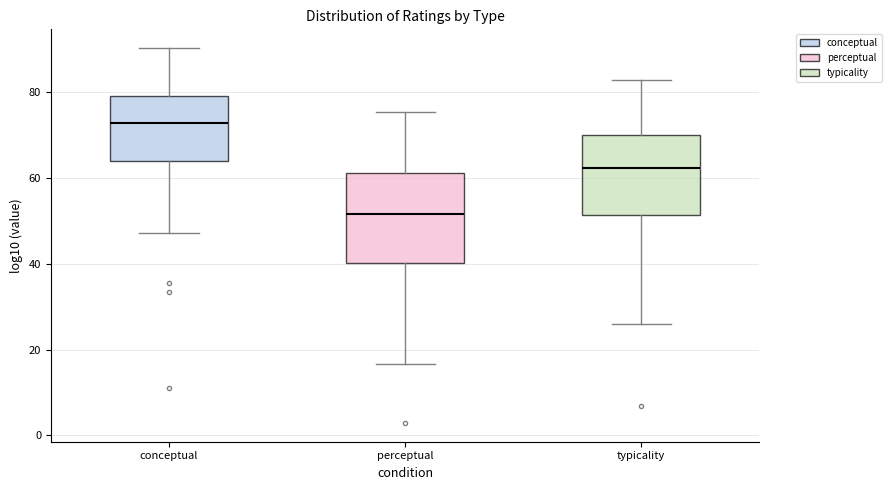

Which box is the tallest, from its lower edge to its upper edge?

perceptual